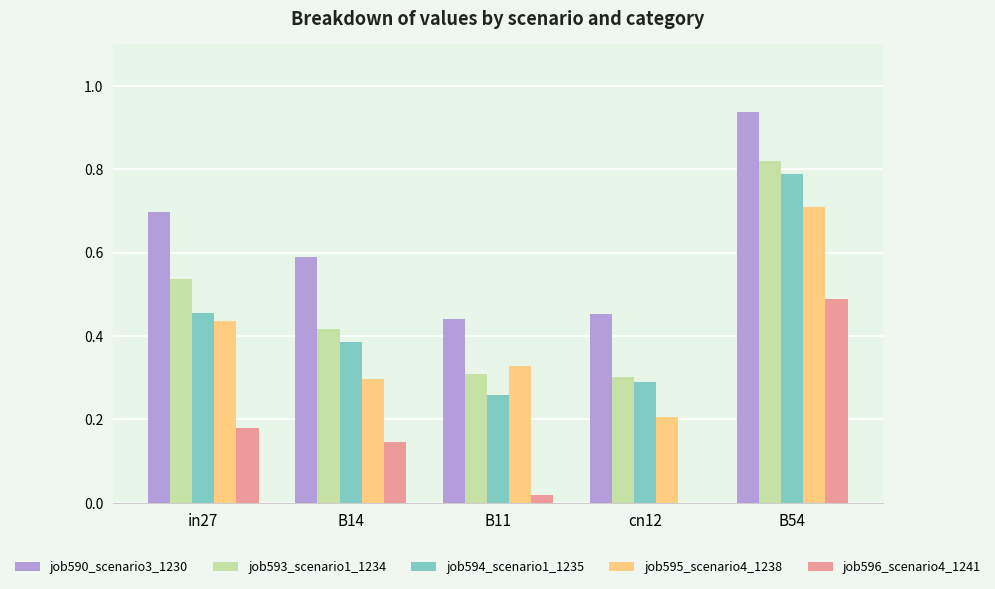

Is it true that job595_scenario4_1238 equals 0.2 at cn12?

True